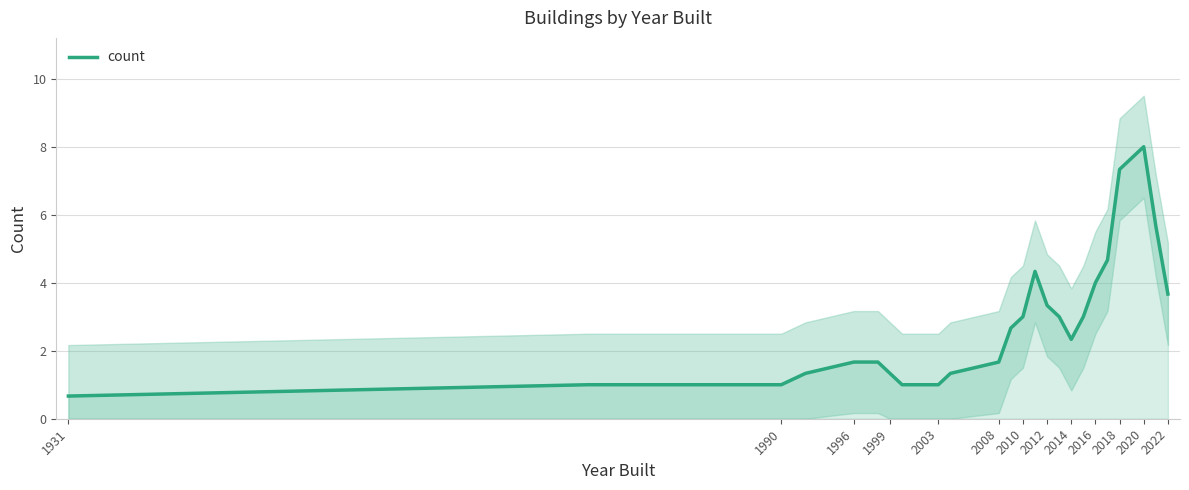

What is the minimum value shown in the chart?

0.7